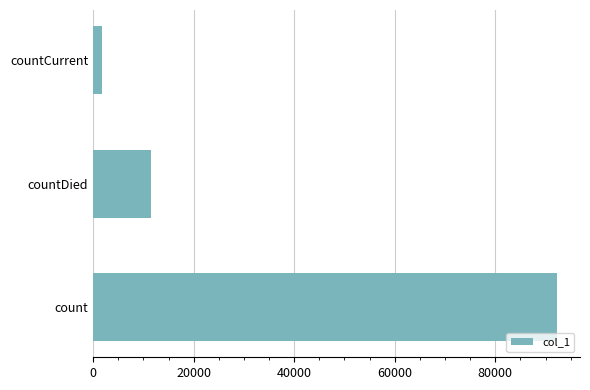

The value at countDied is 11558. True or false?

True